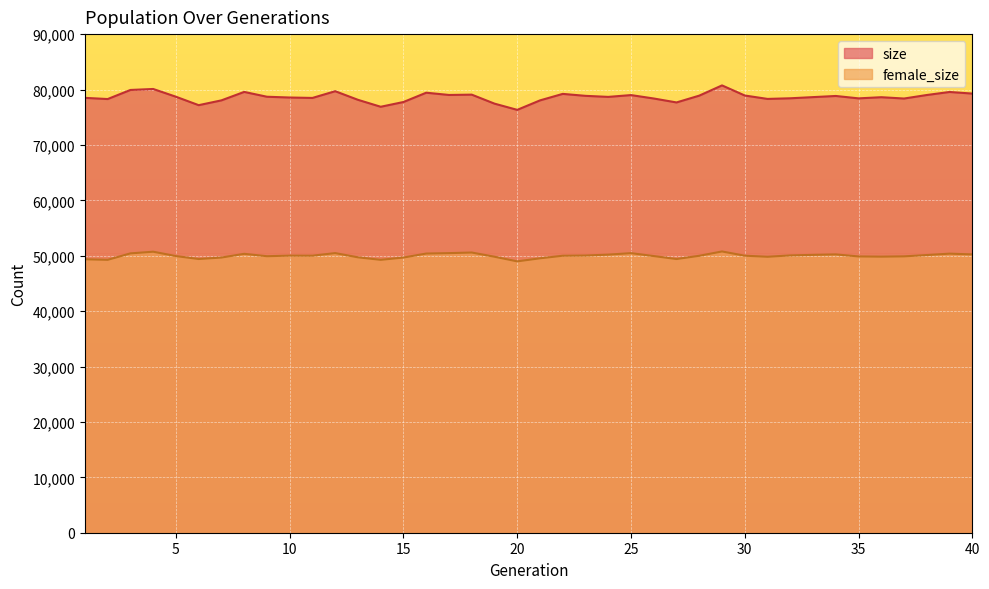

What is the difference between the size values at 24 and 19?

1218